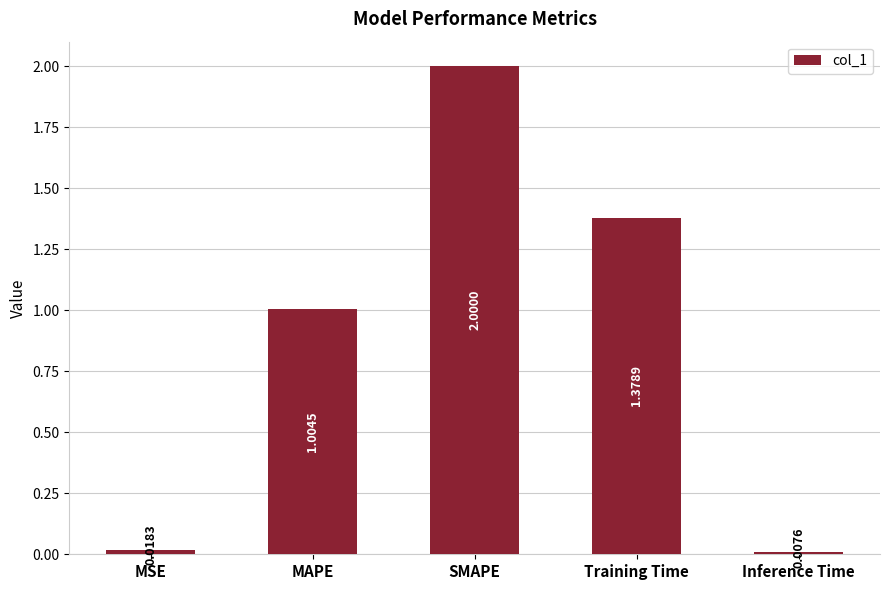

How many data points are less than 1?

2